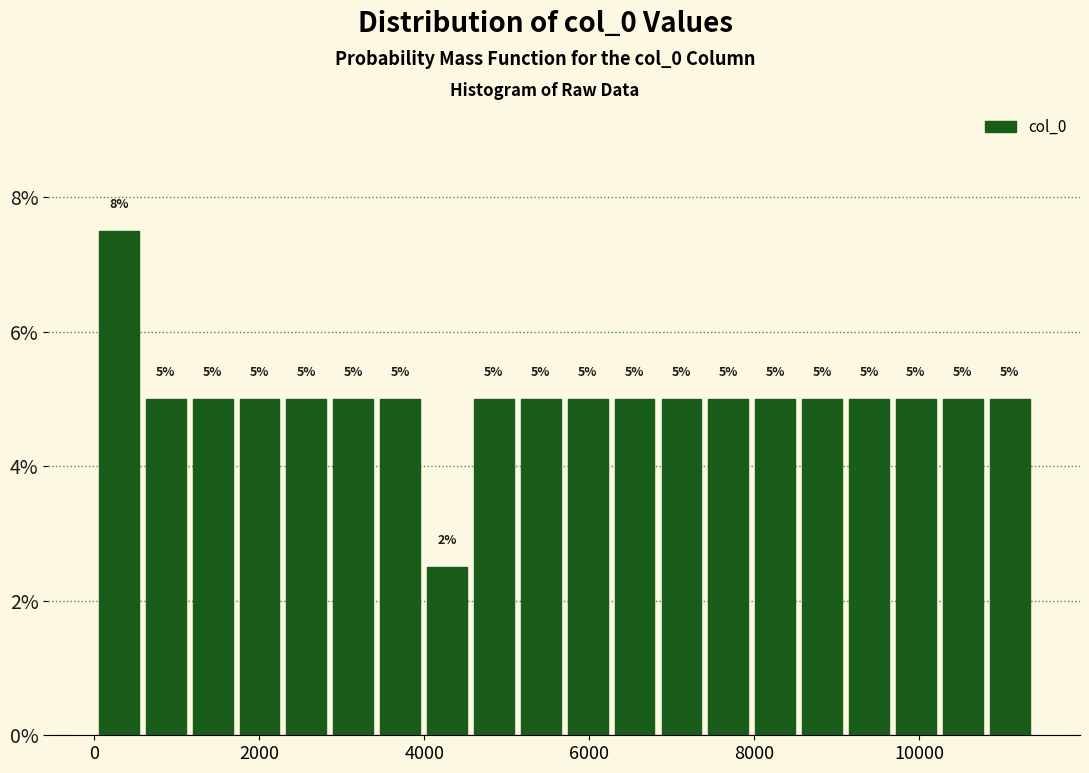

Around what value on the x-axis is the tallest bar? Give the approximate position of its centre, as read against the axis.

200